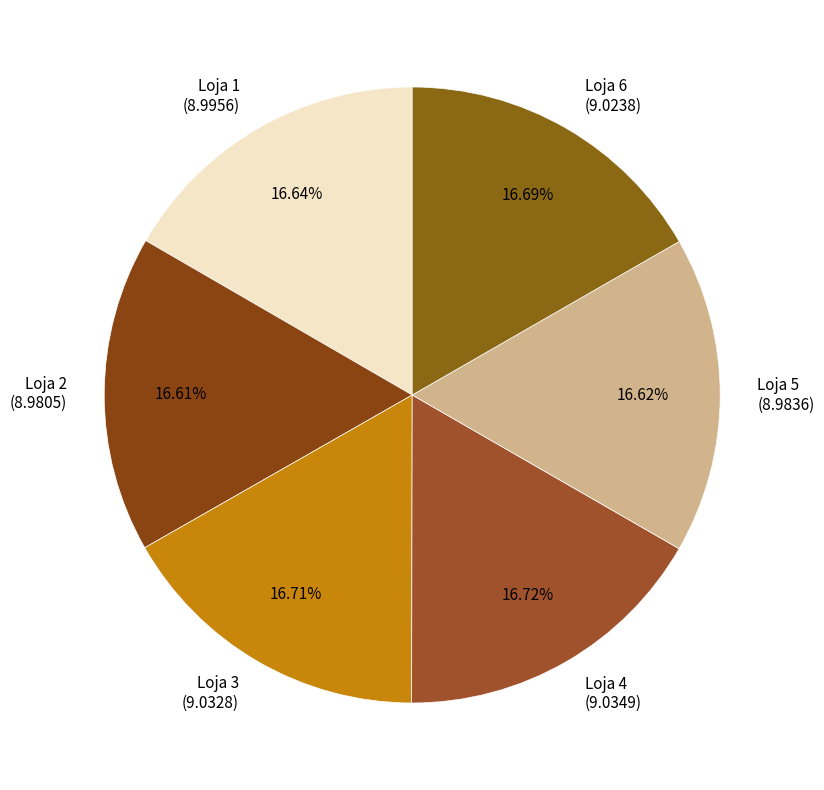

Count the number of slices in the pie.

6